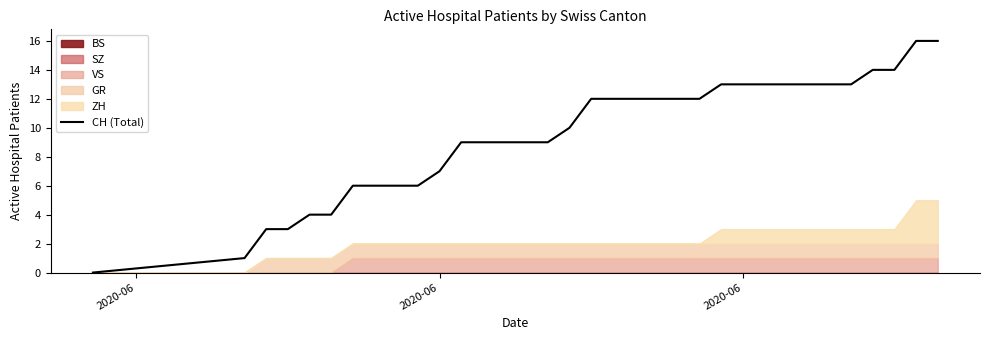

What is the difference between the maximum and second lowest values?

15